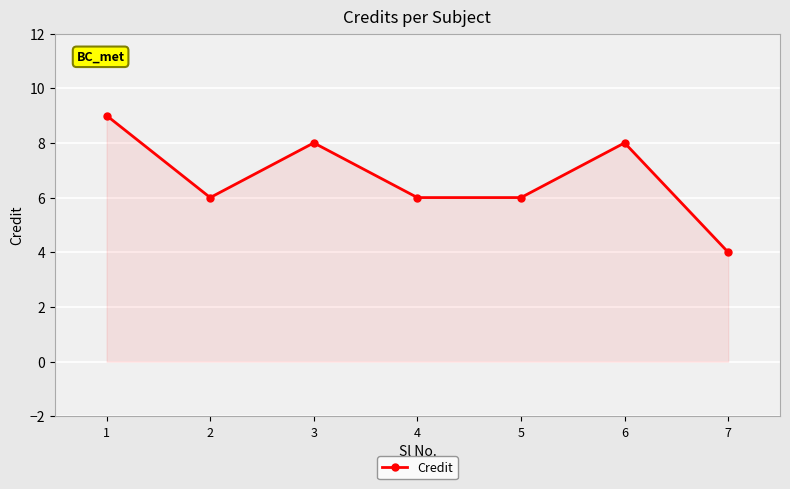

Which category has the lowest value across all series?

7